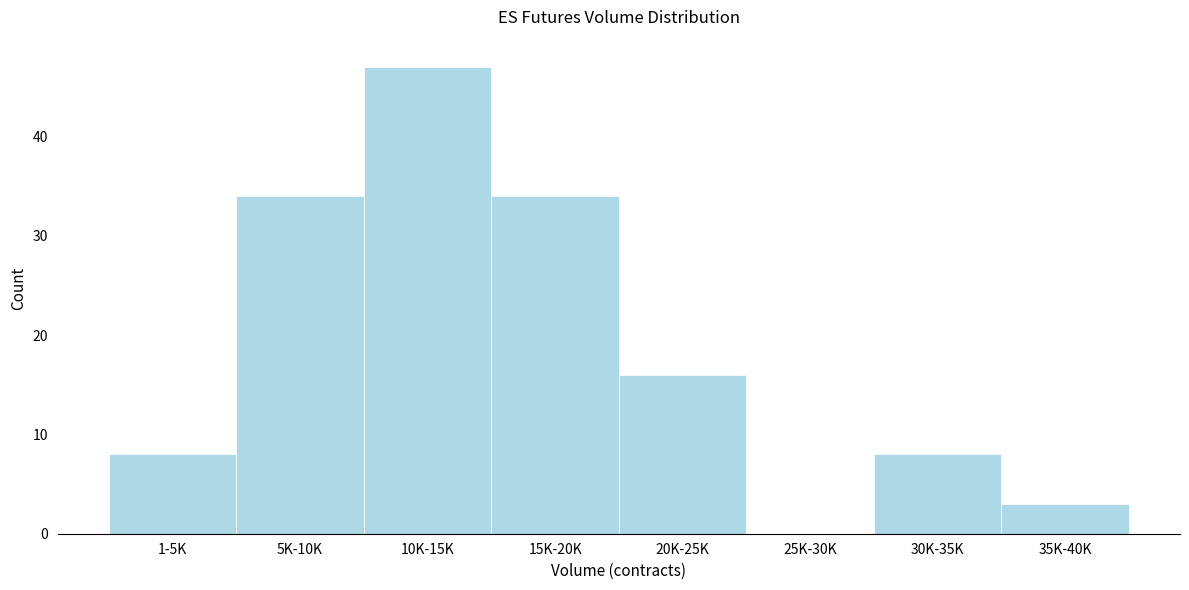

Reading right to left, extract all data points from this chart.

35K-40K=3	30K-35K=8	25K-30K=0	20K-25K=16	15K-20K=34	10K-15K=47	5K-10K=34	1-5K=8